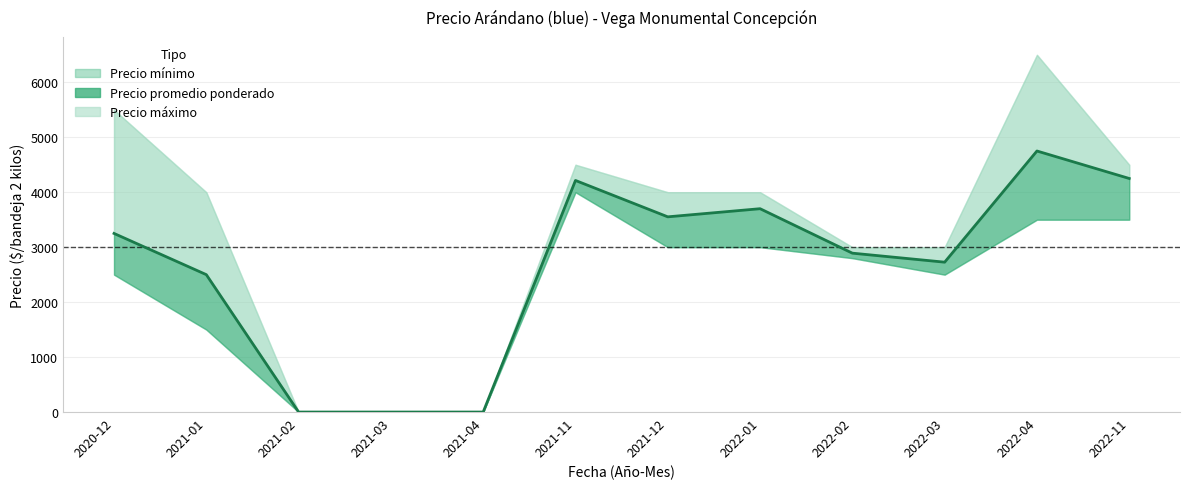

Does the chart display data point markers on the line(s)?

No